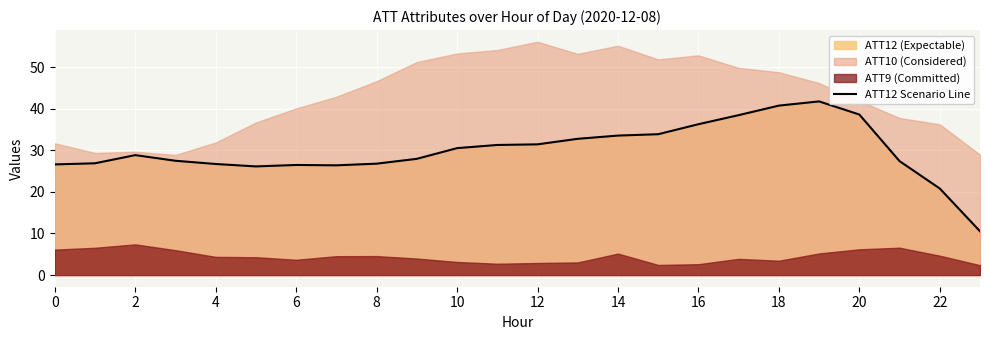

The value of ATT12 Scenario Line at 16 is 36.3. True or false?

True